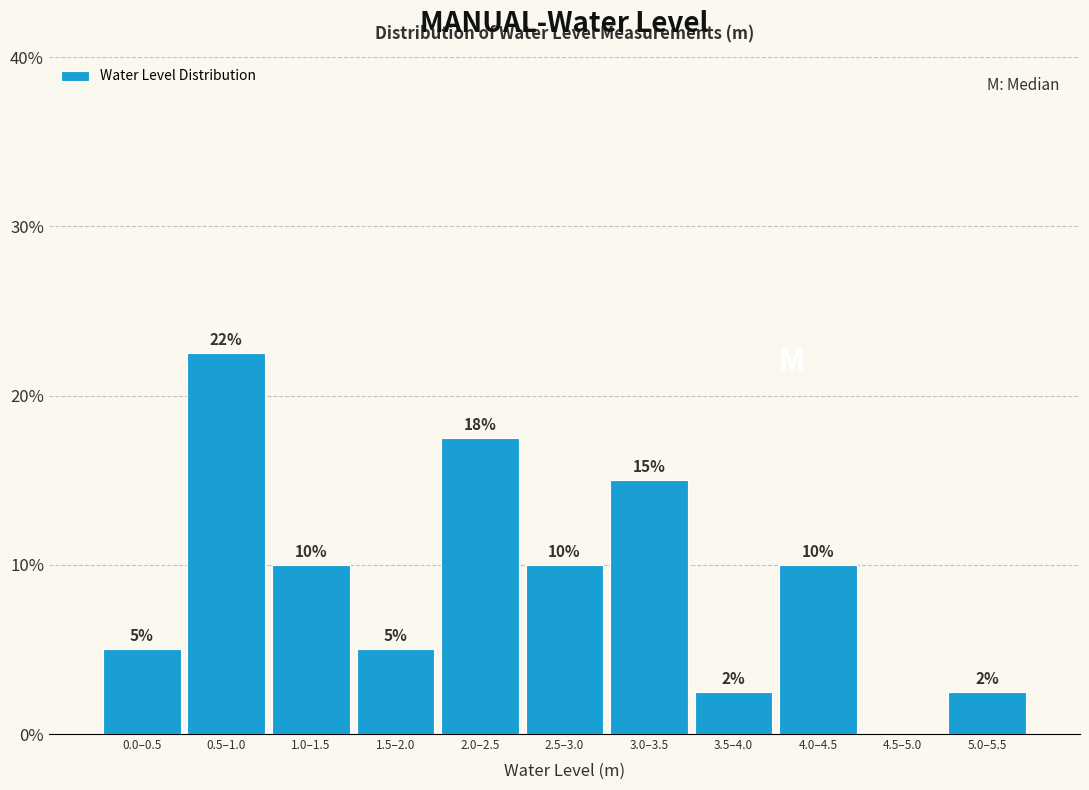

Which category has the highest value across all series?

0.5–1.0